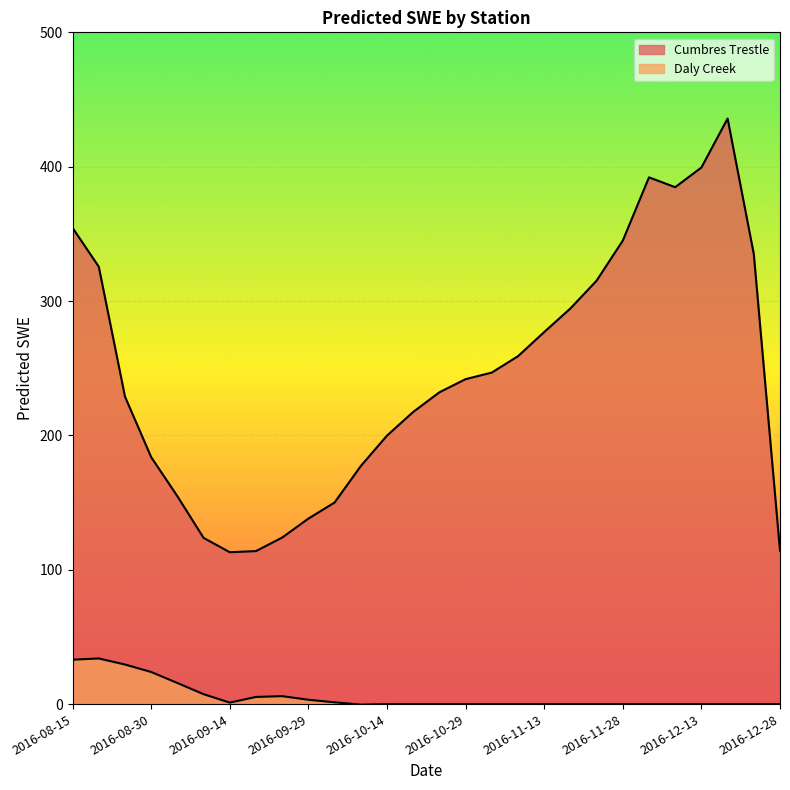

Reading left to right, what are all the values shown in this chart?

Cumbres Trestle: 354.5	325.6	228.9	183.8	154.7	123.7	113.0	113.9	124.0	138.1	150.0	177.2	199.8	217.4	232.1	241.9	246.8	258.9	276.9	294.5	315.2	345.0	392.1	384.7	399.4	435.8	335.0	114.2
Daly Creek: 33.0	34.0	29.4	23.9	15.7	7.4	1.1	5.3	5.9	3.2	1.3	-0.4	0.0	0.0	0.0	0.0	0.0	0.0	0.0	0.0	0.0	0.0	0.0	0.0	0.0	0.0	0.0	0.0